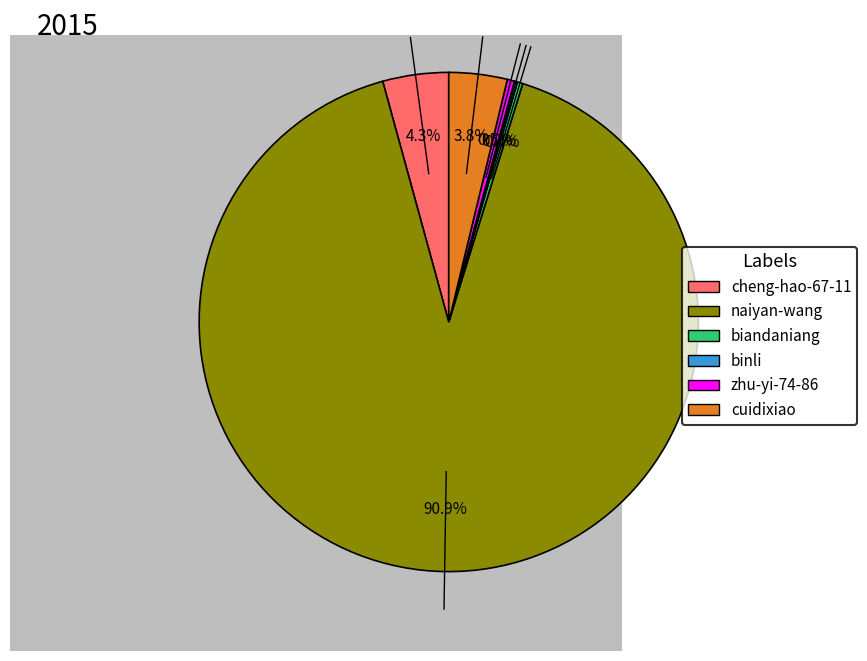

Is naiyan-wang the majority of the pie?

Yes